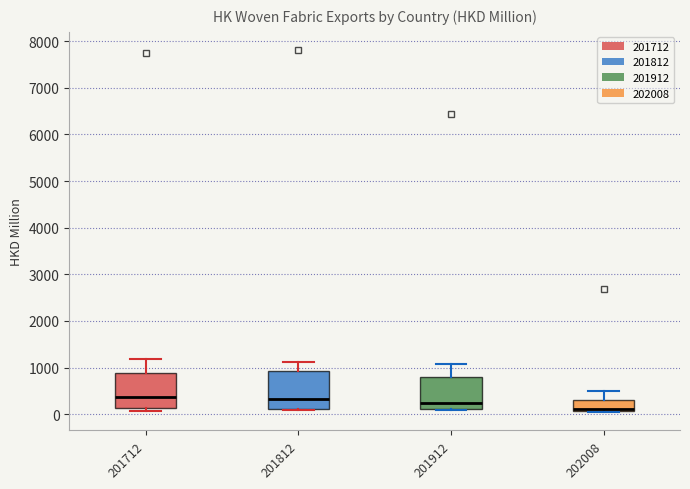

Reading left to right, transcribe this box plot: for each box, give where its median line is, the range the box spans, and where its two whiskers end, as read against the y-axis. The values are not printed on the chart, so give them approximately, as read against the axis.

201712: median 400, box 100 to 900, whiskers 100 (just below the box's lower edge) to 1200
201812: median 300, box 100 to 900, whiskers 100 to 1100
201912: median 200, box 100 to 800, whiskers 100 to 1100
202008: median 100 (just above the box's lower edge), box 100 to 300, whiskers 0 to 500